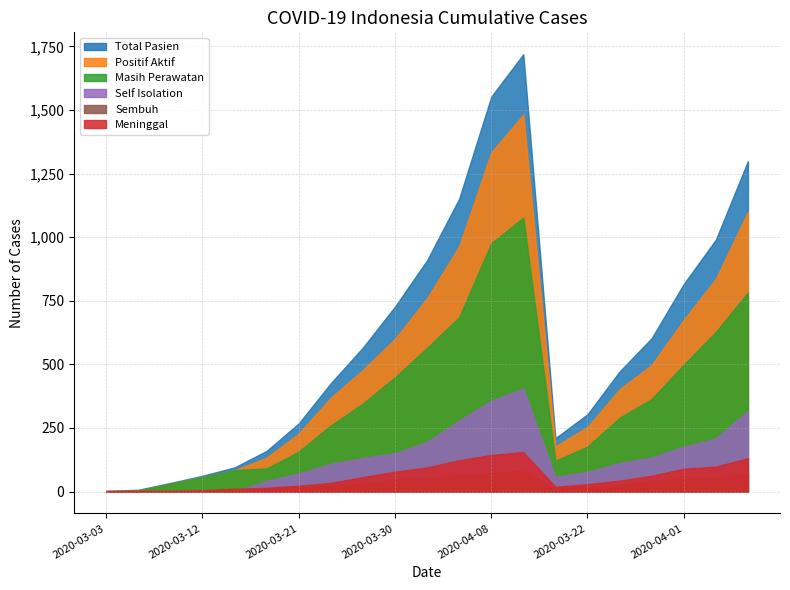

The value of Meninggal at 2020-03-30 is 78. True or false?

True